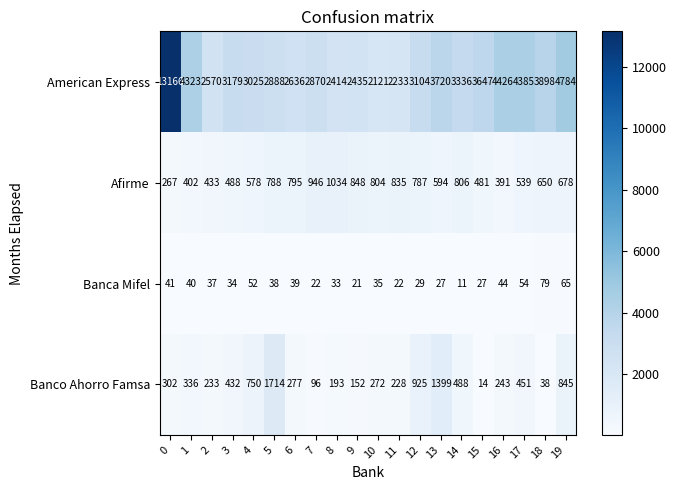

How many categories are shown in the chart?

20